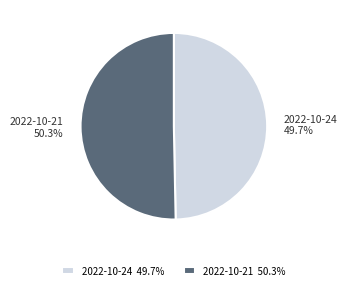

Between 2022-10-24 and 2022-10-21, which is larger?

2022-10-21